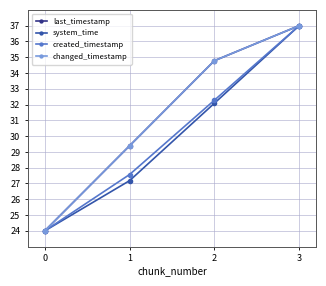

Does the chart have visible grid lines?

Yes